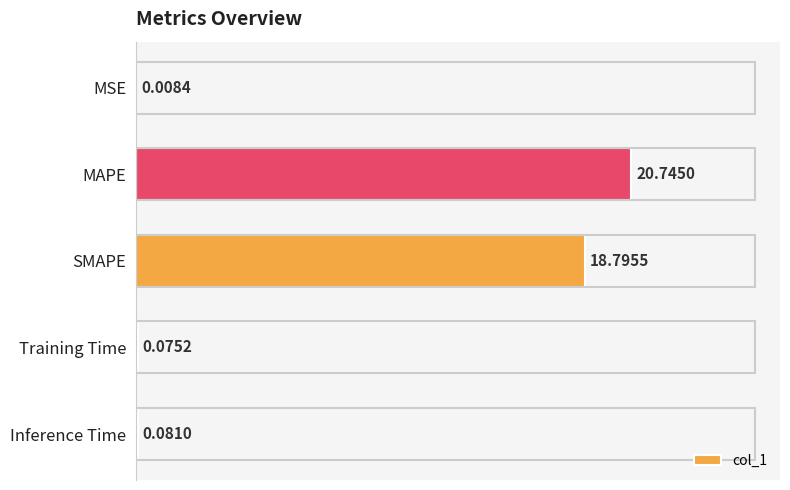

At which category does the chart reach its peak across all series?

MAPE